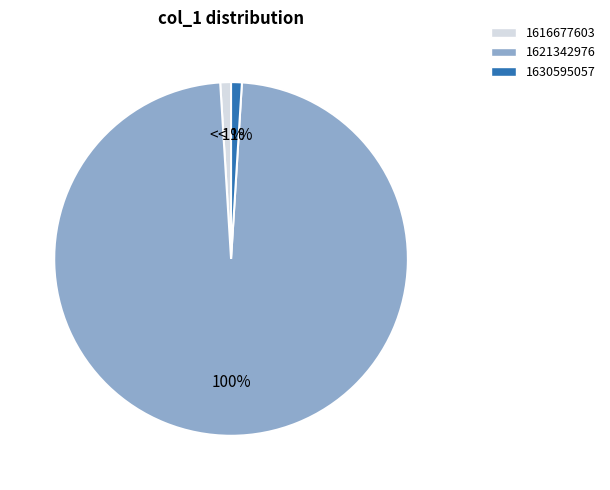

To the nearest percent, what percentage of the pie is 1621342976?

100%